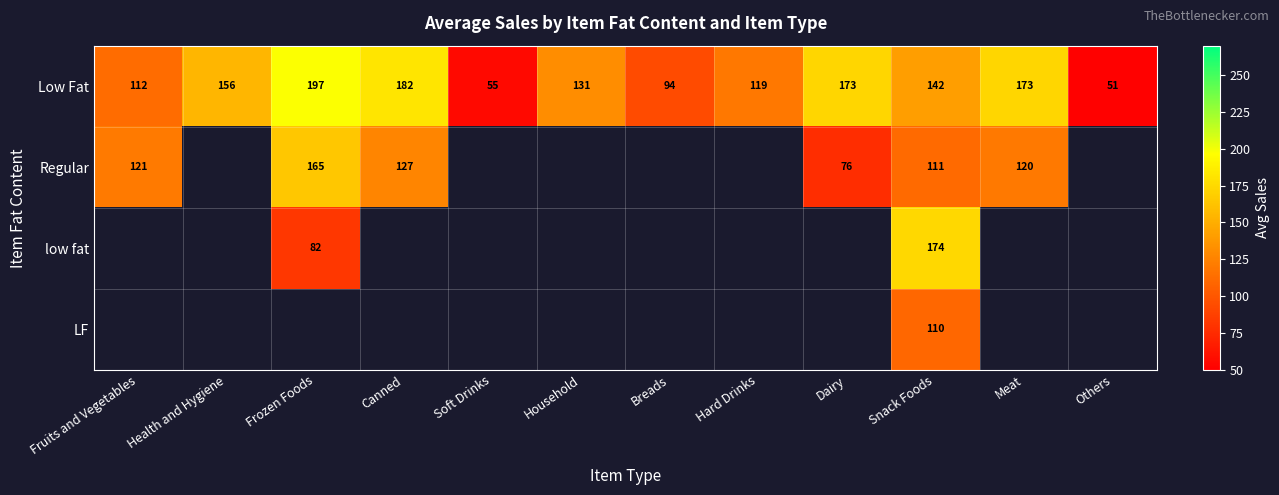

Is the value of Low Fat at Breads greater than the value of LF at Snack Foods?

No